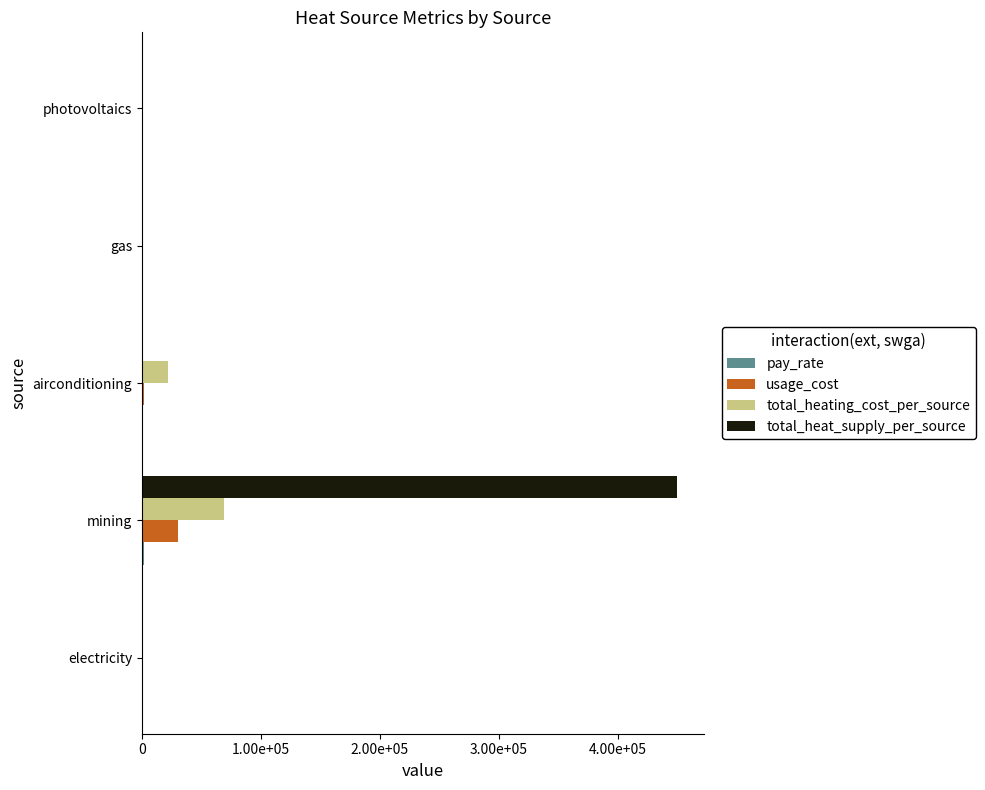

How many bars are there in total?

20